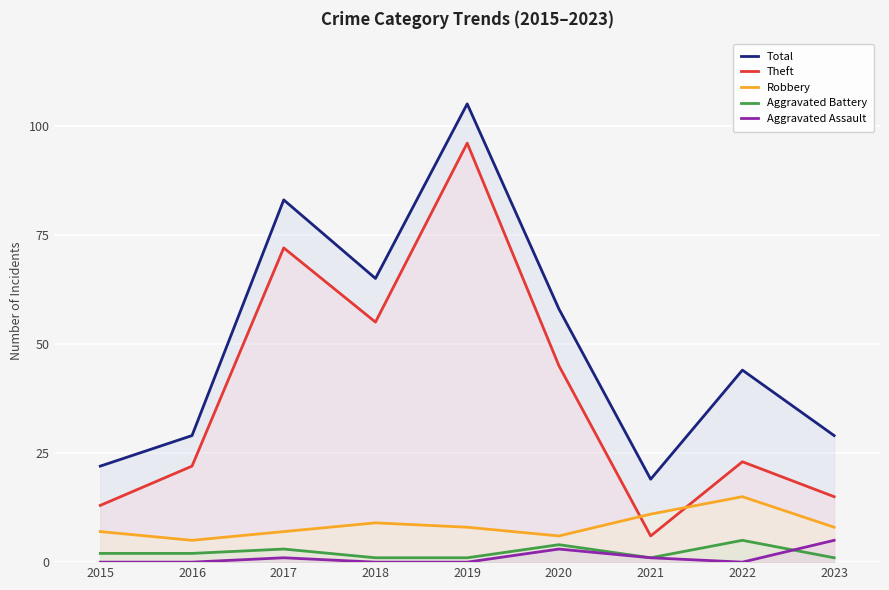

Which series has the widest spread of values?

Theft